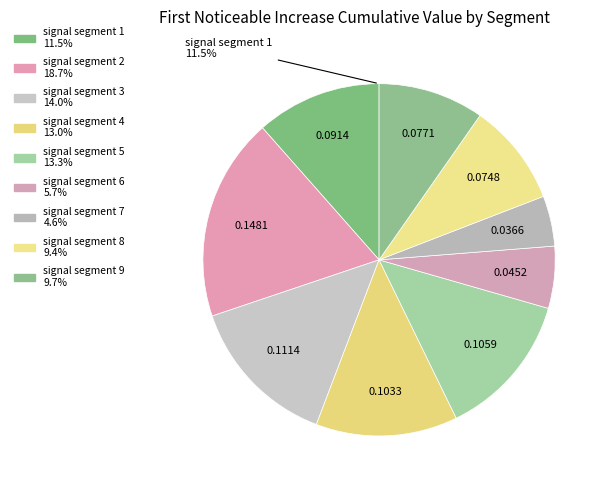

Which slice is the smallest?

signal segment 7